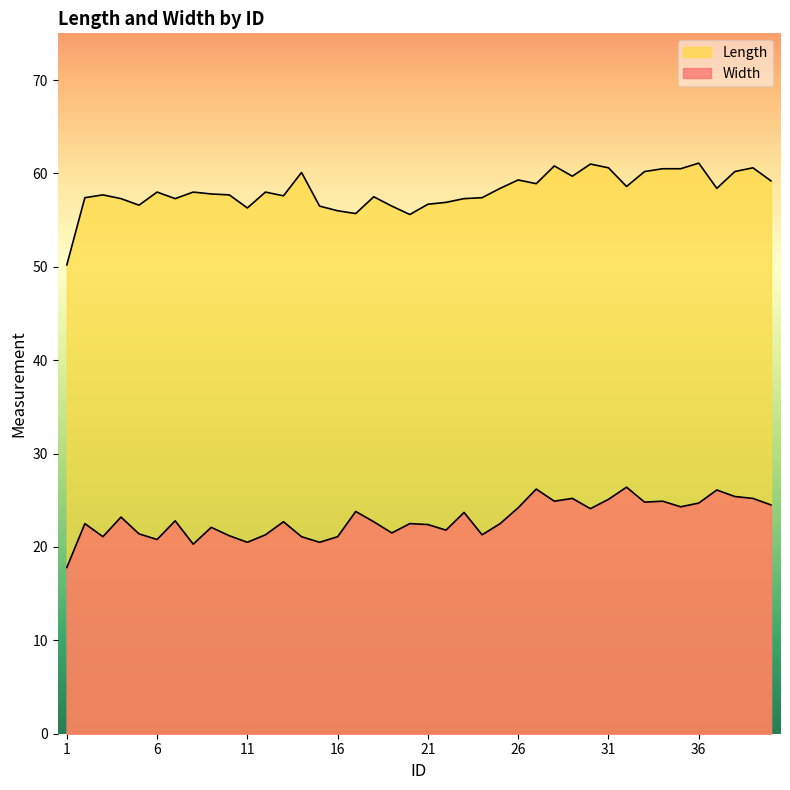

Reading left to right, extract all data points from this chart.

Width: 17.8	22.5	21.1	23.2	21.4	20.8	22.8	20.3	22.1	21.2	20.5	21.3	22.7	21.1	20.5	21.1	23.8	22.7	21.5	22.5	22.4	21.8	23.7	21.3	22.5	24.2	26.2	24.9	25.2	24.1	25.1	26.4	24.8	24.9	24.3	24.7	26.1	25.4	25.2	24.5
Length: 50.2	57.4	57.7	57.3	56.6	58.0	57.3	58.0	57.8	57.7	56.3	58.0	57.6	60.1	56.5	56.0	55.7	57.5	56.5	55.6	56.7	56.9	57.3	57.4	58.4	59.3	58.9	60.8	59.7	61.0	60.6	58.6	60.2	60.5	60.5	61.1	58.4	60.2	60.6	59.2